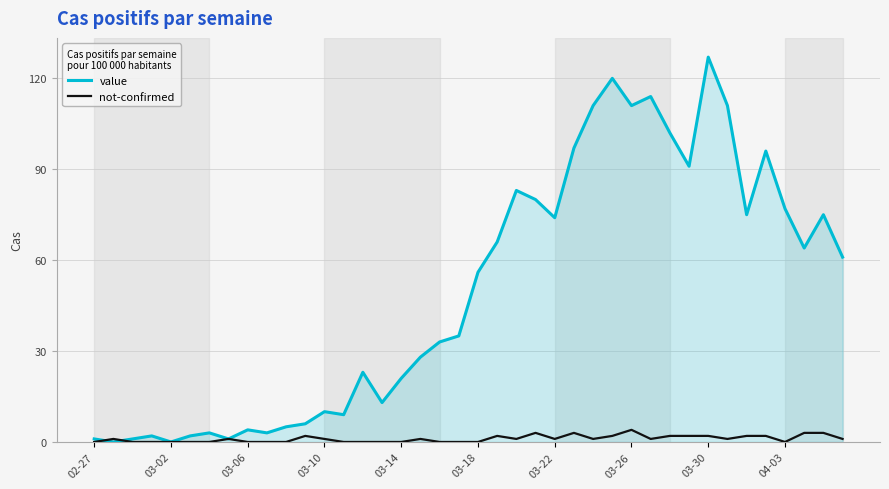

Rank the series by their maximum value, from lowest to highest.

not-confirmed, value